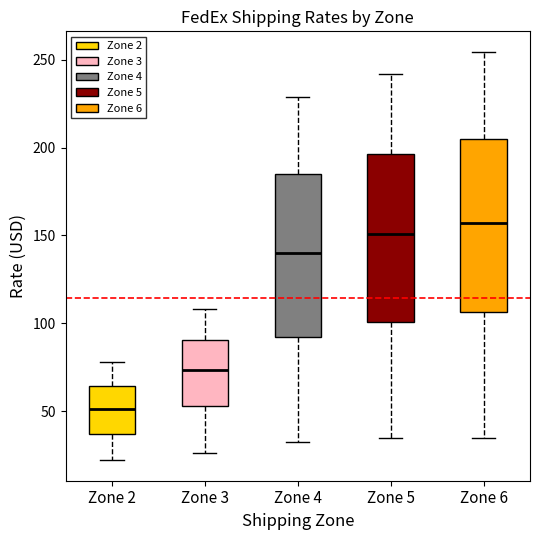

Where is the upper edge of the box for Zone 4 on the y-axis? The values are not printed on the chart, so give them approximately, as read against the axis.

185